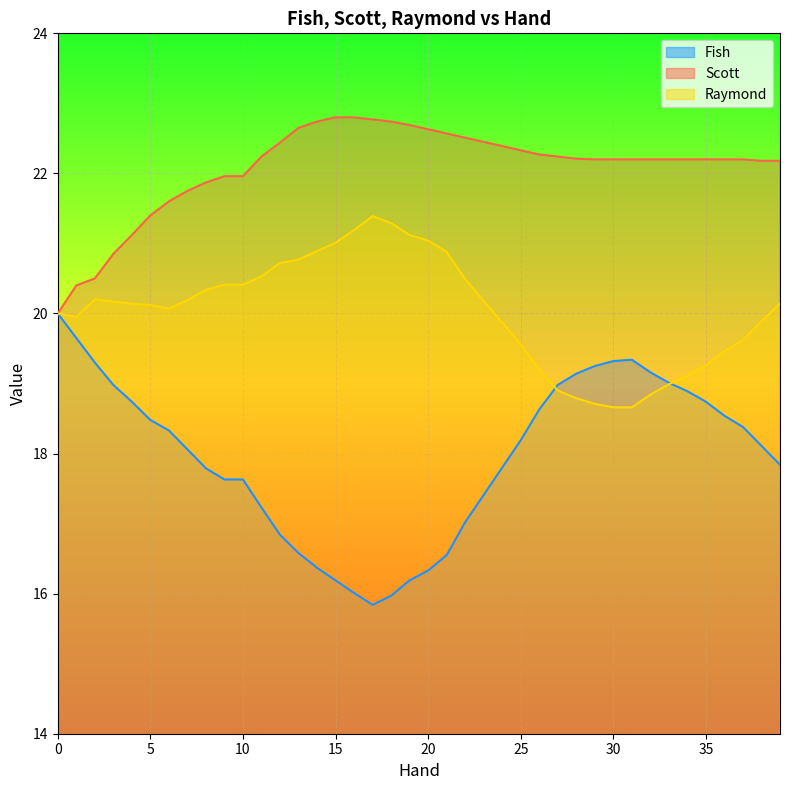

How many interior local valleys does the Raymond series have?

2